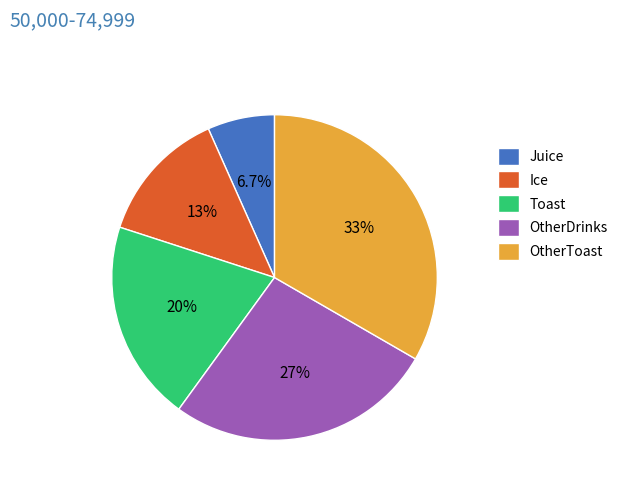

Does OtherToast account for over 50% of the chart?

No